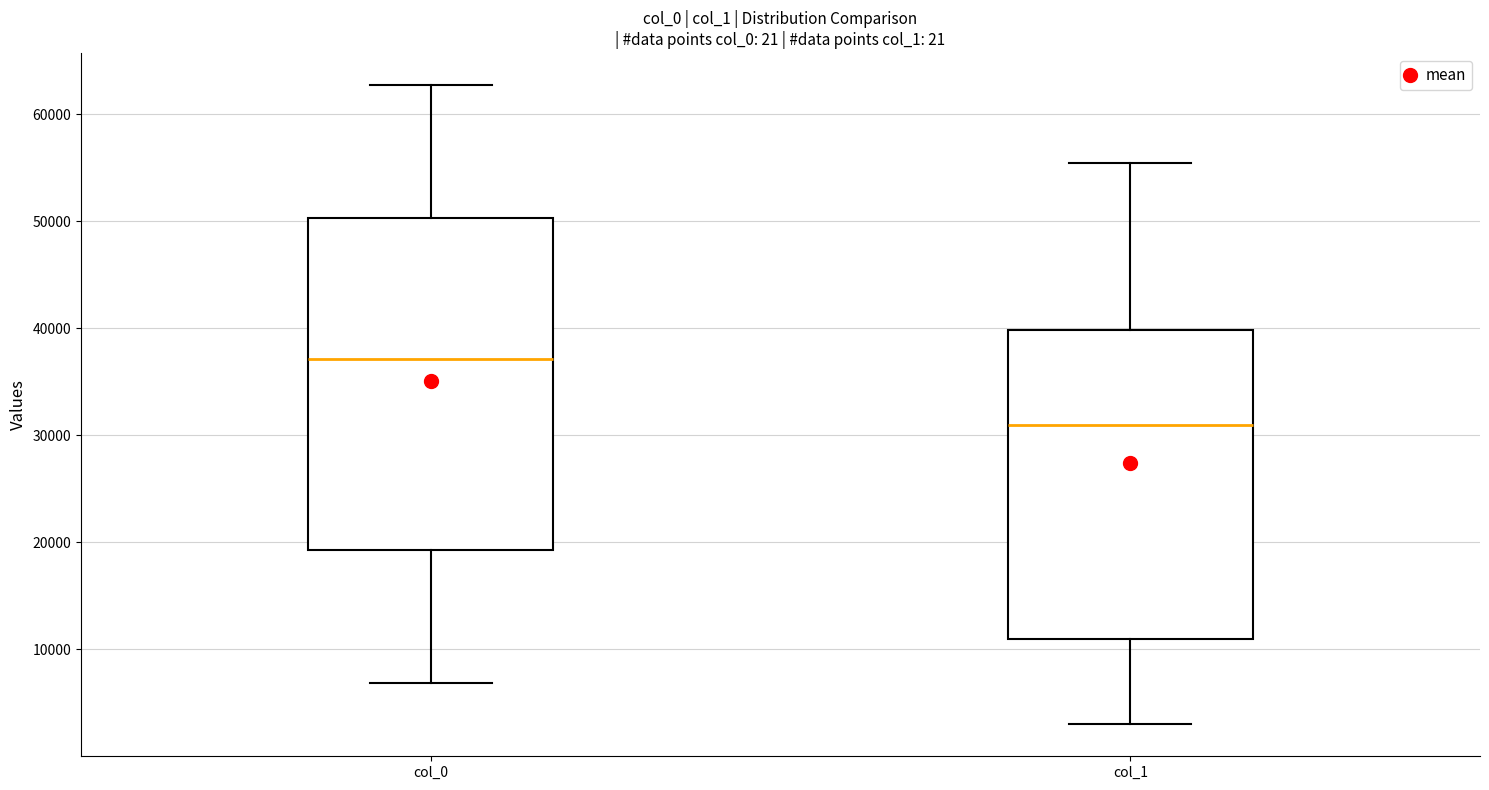

Which box has the lowest median line?

col_1